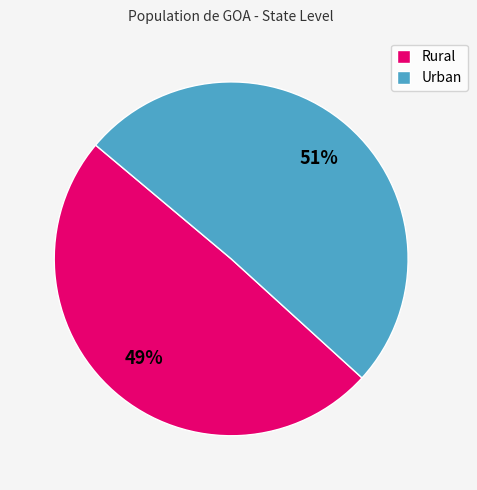

To the nearest percent, what percentage of the pie is Rural?

49%